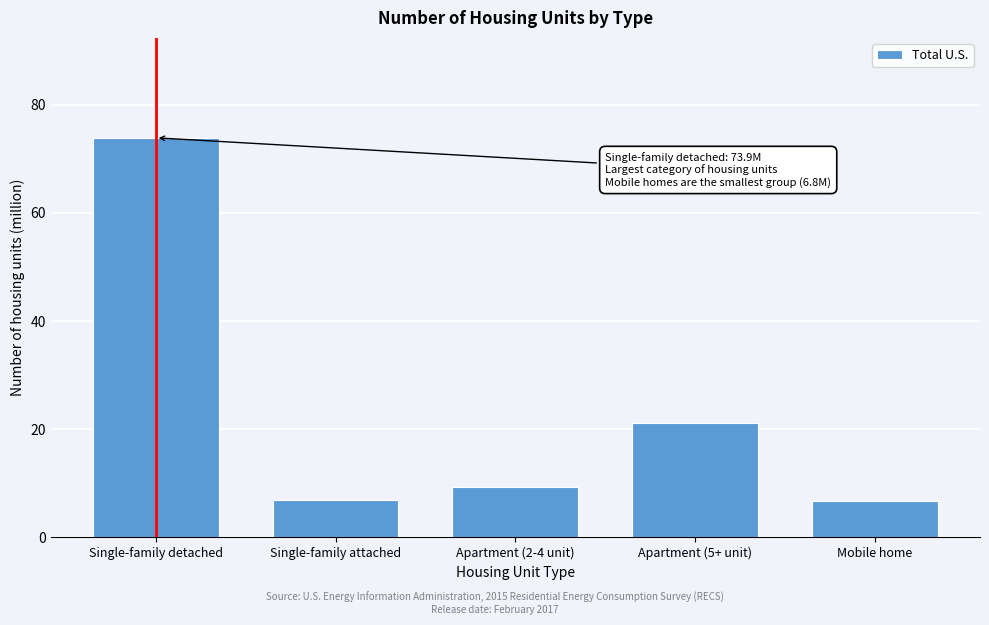

Where is the data nearest to the value 40?

Apartment (5+ unit)